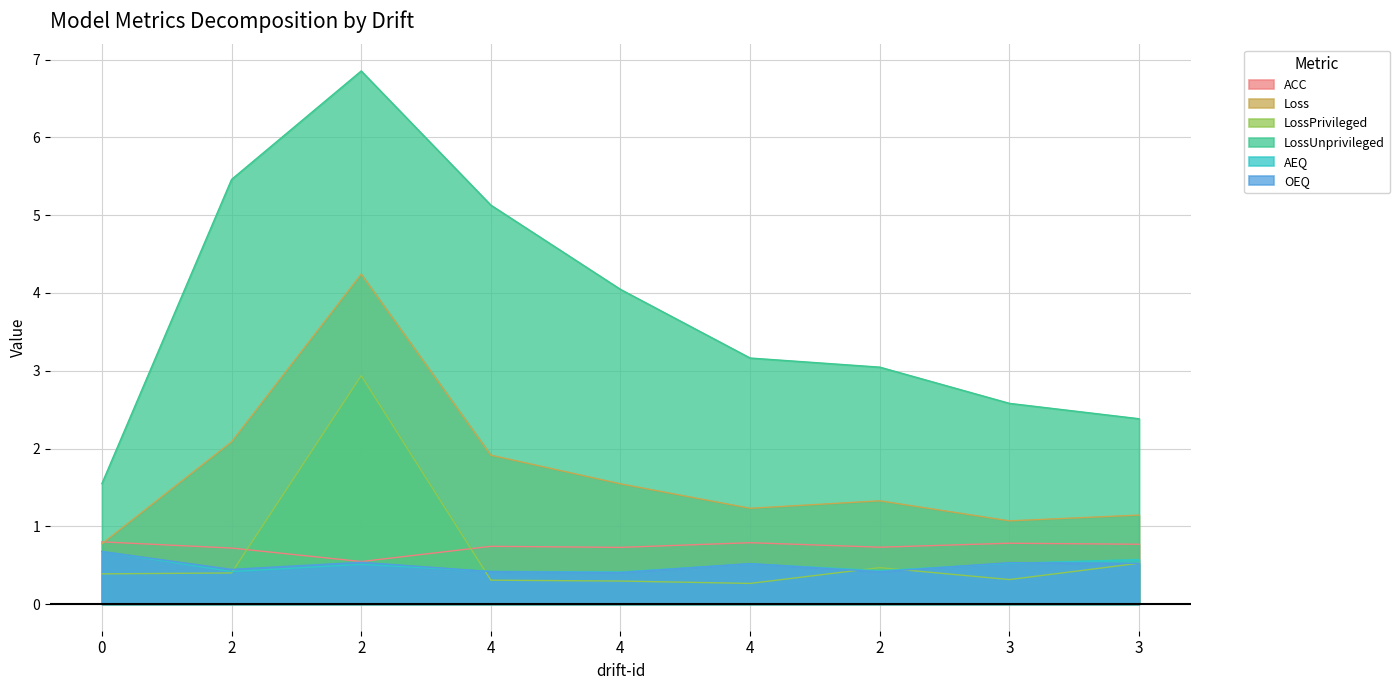

The value of LossPrivileged at 4 is 0.4. True or false?

False